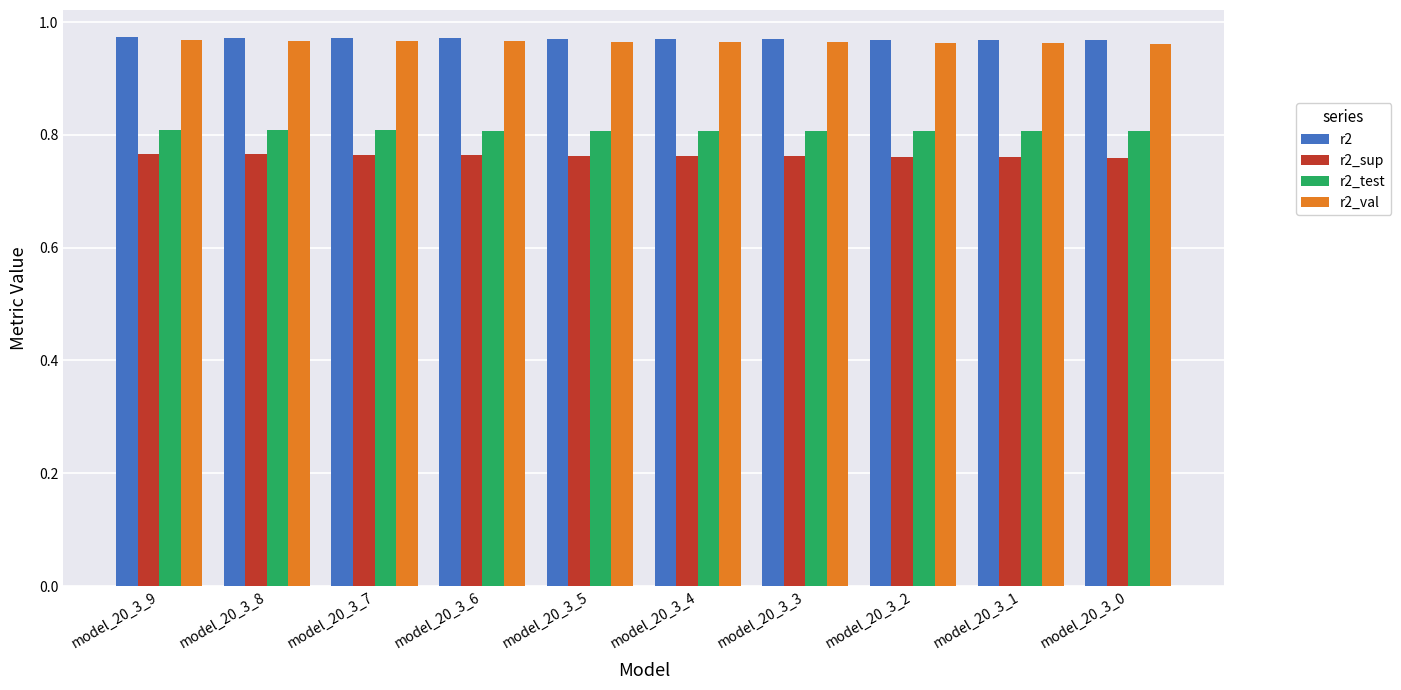

Count the r2_val values in the range 0 to 1.

10